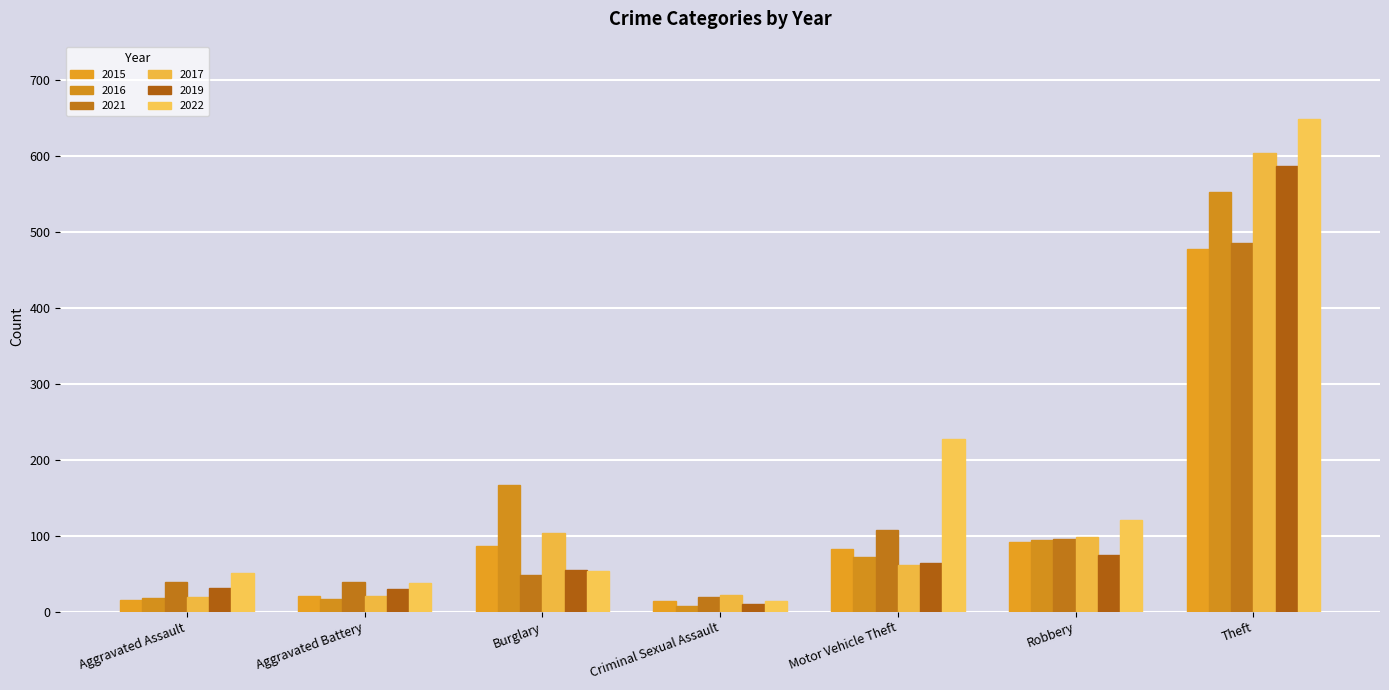

What is the label of the 5th bar from the right?

Burglary